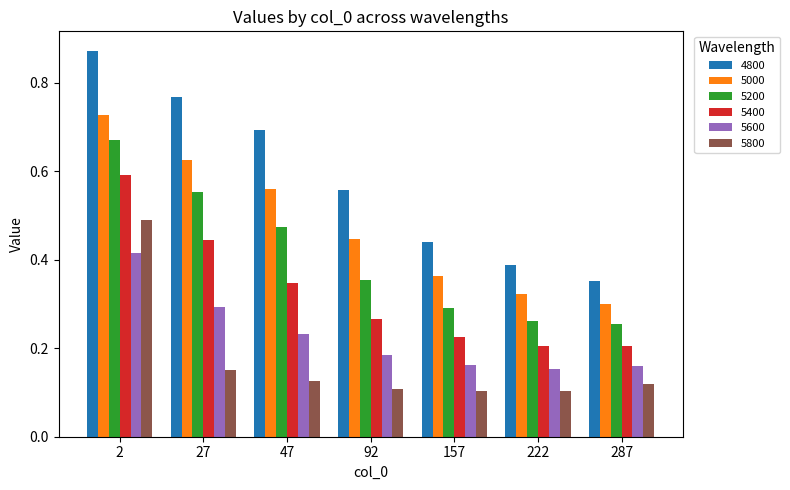

At which label does 5000 reach its minimum?

287